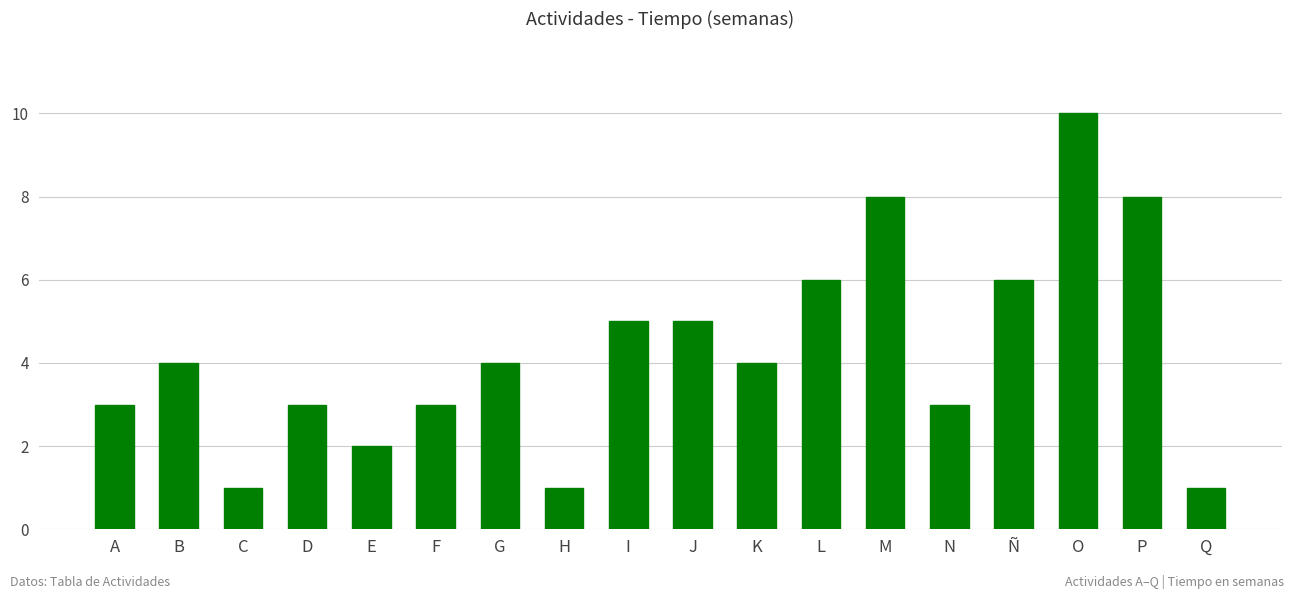

What is the smallest value displayed?

1